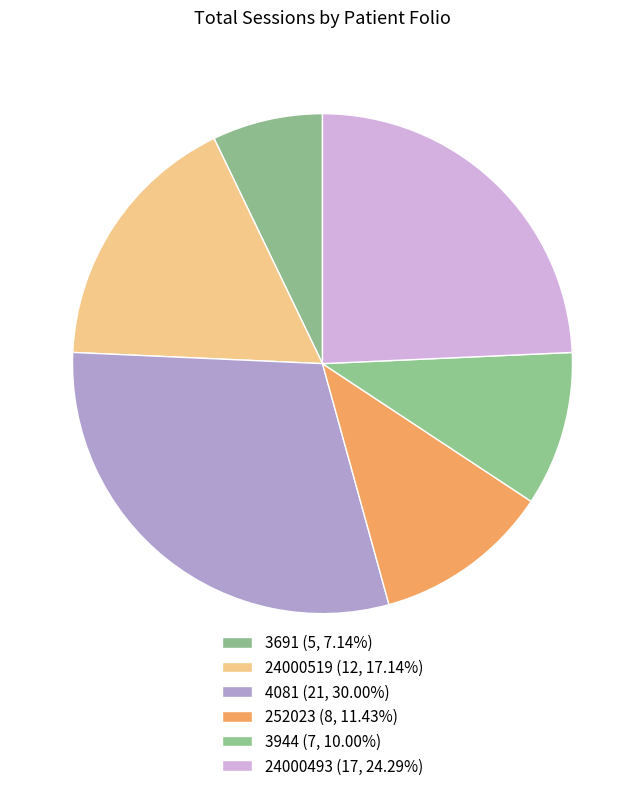

Does any single category account for the majority?

No